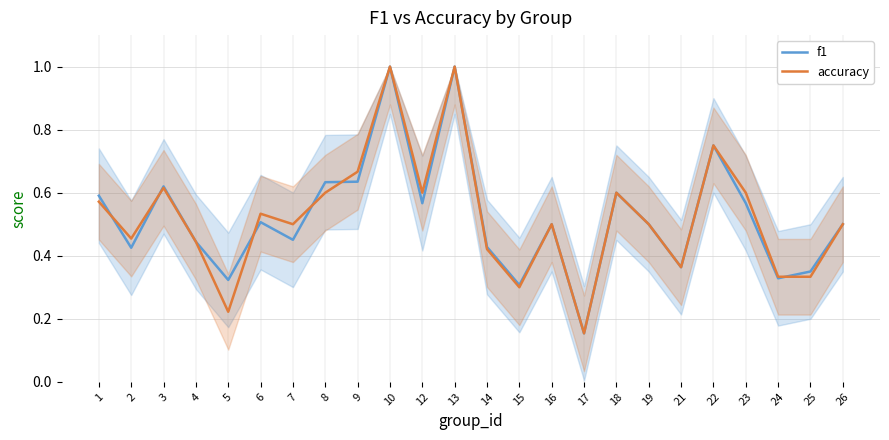

In accuracy, how many points are lower than both neighbors (excluding endpoints)?

7